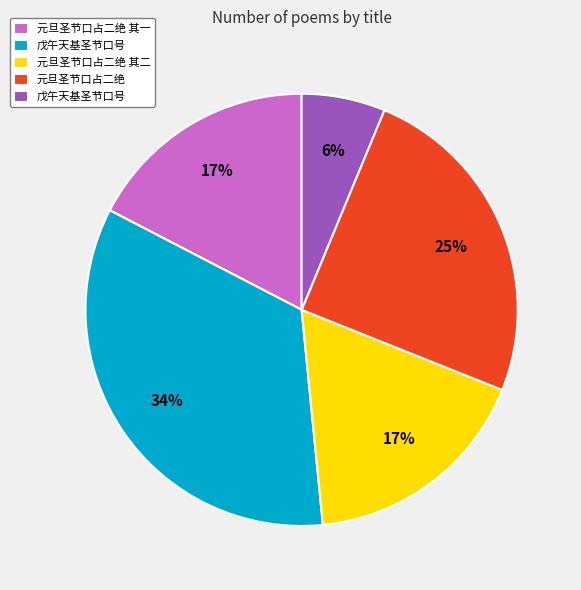

Is there a majority slice in this chart?

No